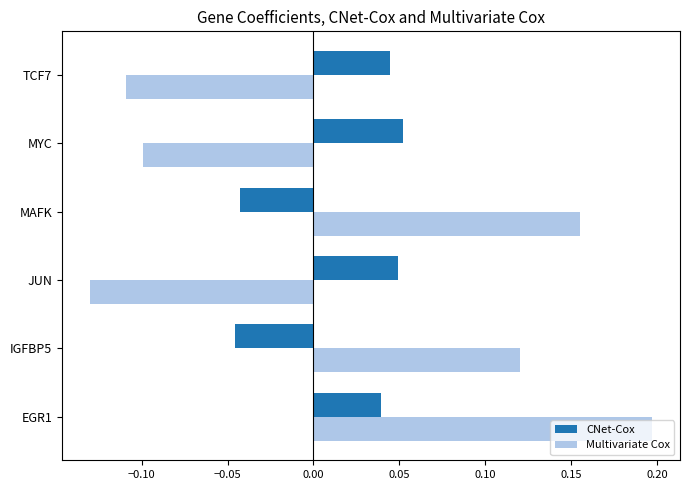

At which label does Multivariate Cox reach its peak?

EGR1